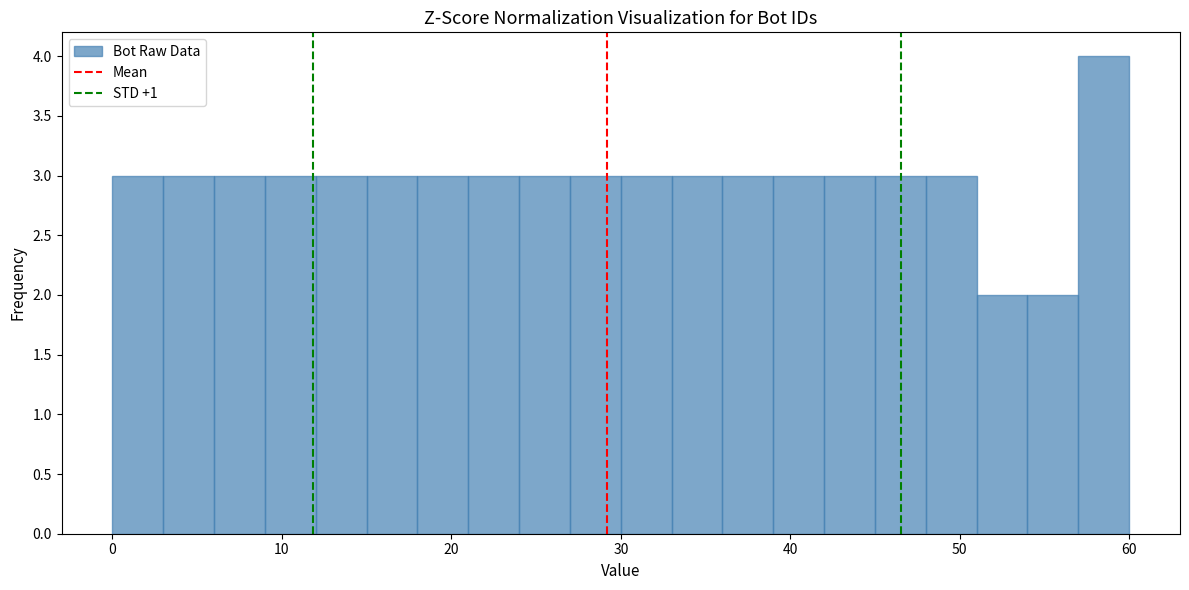

Read against the x-axis, roughly where is the centre of the tallest bar?

59